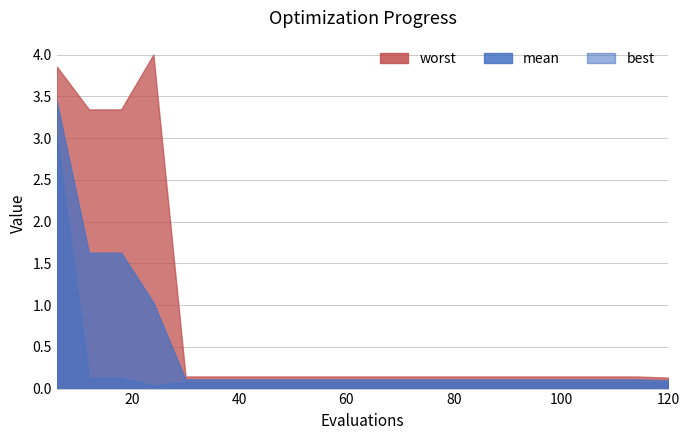

What is the total value across all series at 72?

0.3